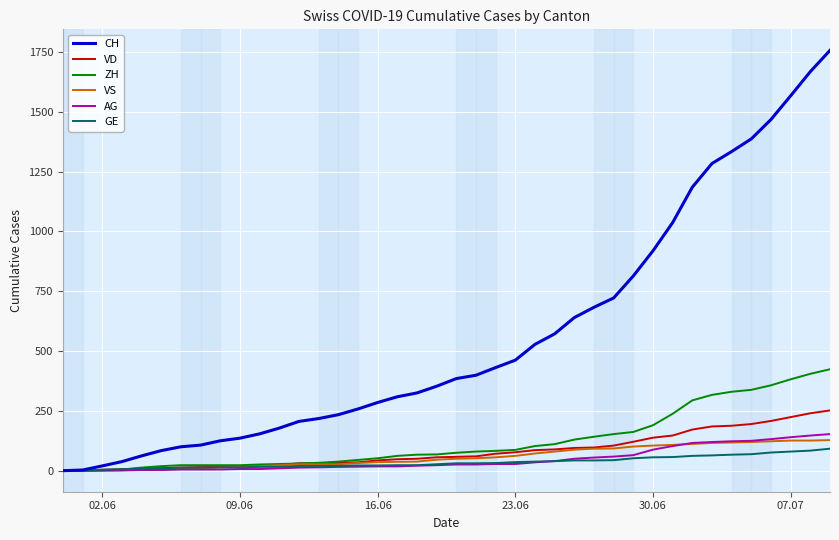

What is the maximum value shown in the chart?

1757